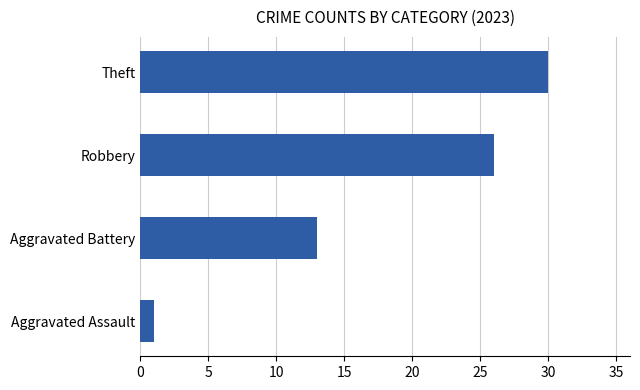

List the labels in order of value, largest first.

Theft, Robbery, Aggravated Battery, Aggravated Assault